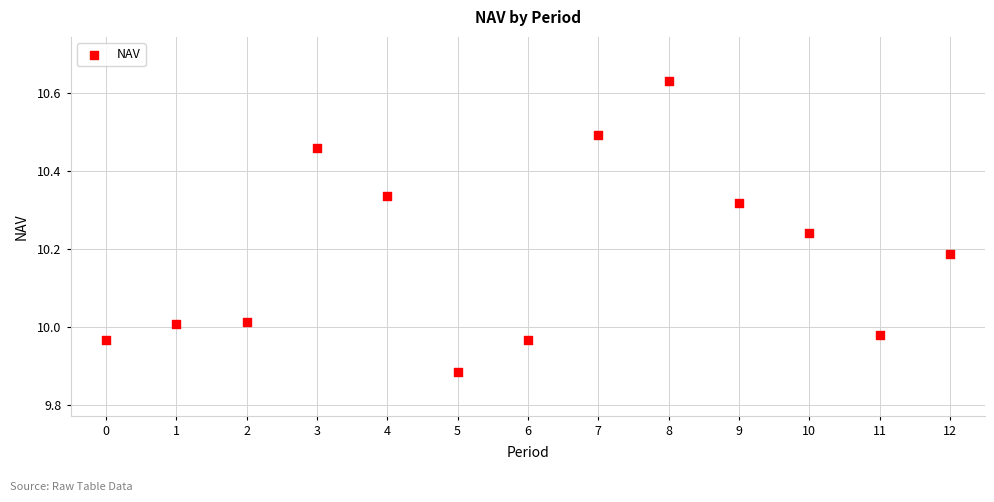

What is the range of Y values (max minus min)?

0.7